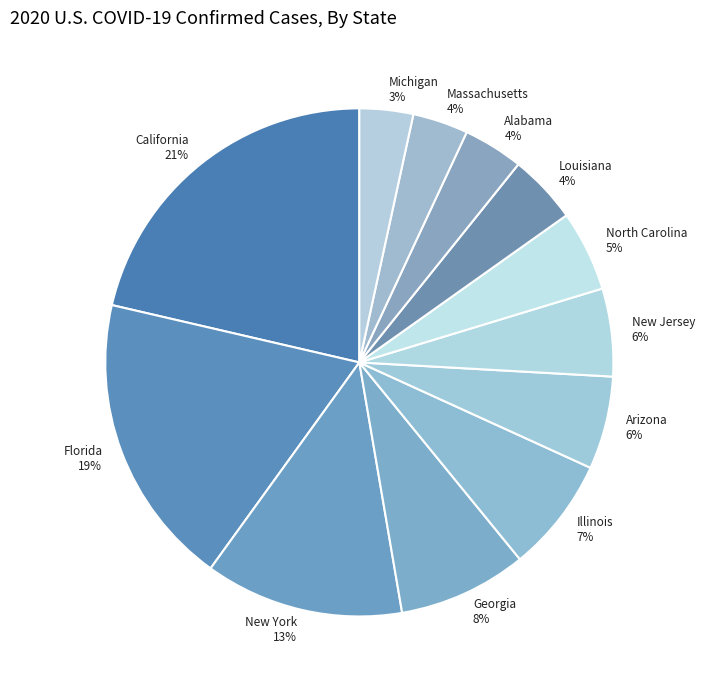

Does Florida account for over 50% of the chart?

No